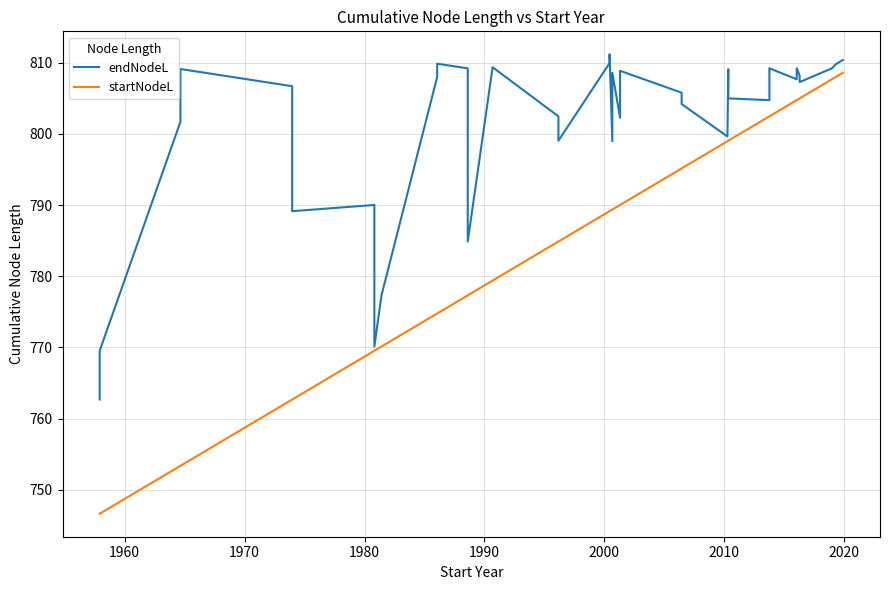

Reading right to left, what are all the values shown in this chart?

endNodeL: 810.4	809.8	809.8	809.2	809.2	807.3	808.2	809.2	807.7	809.2	804.7	805.0	809.1	799.6	799.6	804.2	805.8	808.9	802.3	808.6	799.0	811.2	809.9	799.0	802.5	809.4	809.4	784.9	809.2	809.9	808.0	777.3	770.1	790.0	789.1	806.7	809.1	801.7	769.5	762.7
startNodeL: 808.6	808.0	808.0	807.7	807.7	805.0	805.0	804.7	804.7	802.5	802.5	799.0	799.0	799.0	799.0	795.1	795.1	790.0	790.0	789.4	789.4	789.1	789.1	784.9	784.9	779.4	779.4	777.3	777.3	774.8	774.8	770.1	769.5	769.5	762.7	762.7	753.4	753.4	746.6	746.6